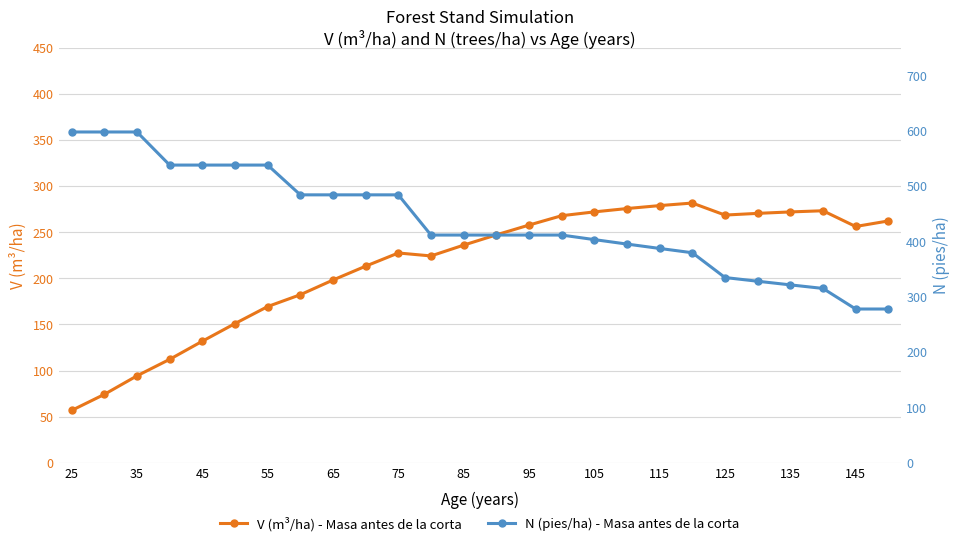

The V (m³/ha) - Masa antes de la corta series shows 145.9 at 35. True or false?

False